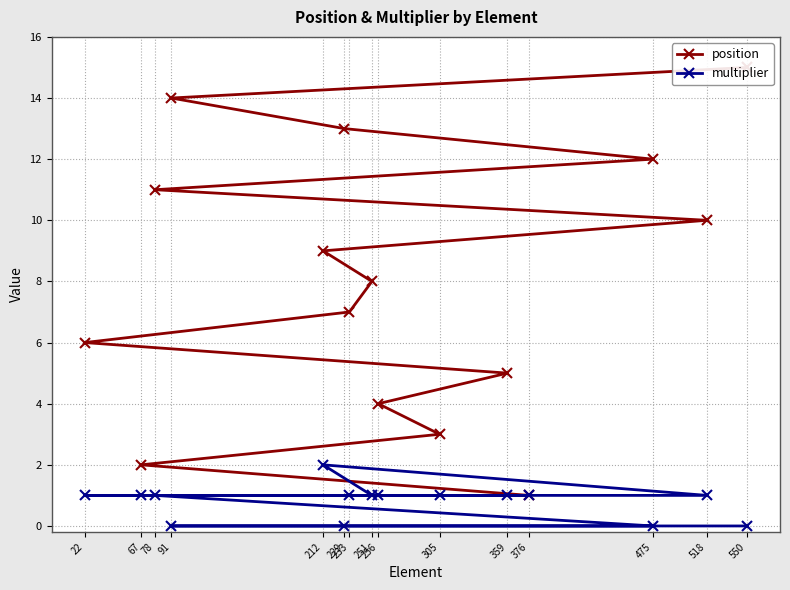

What is the highest value of the position series?

15